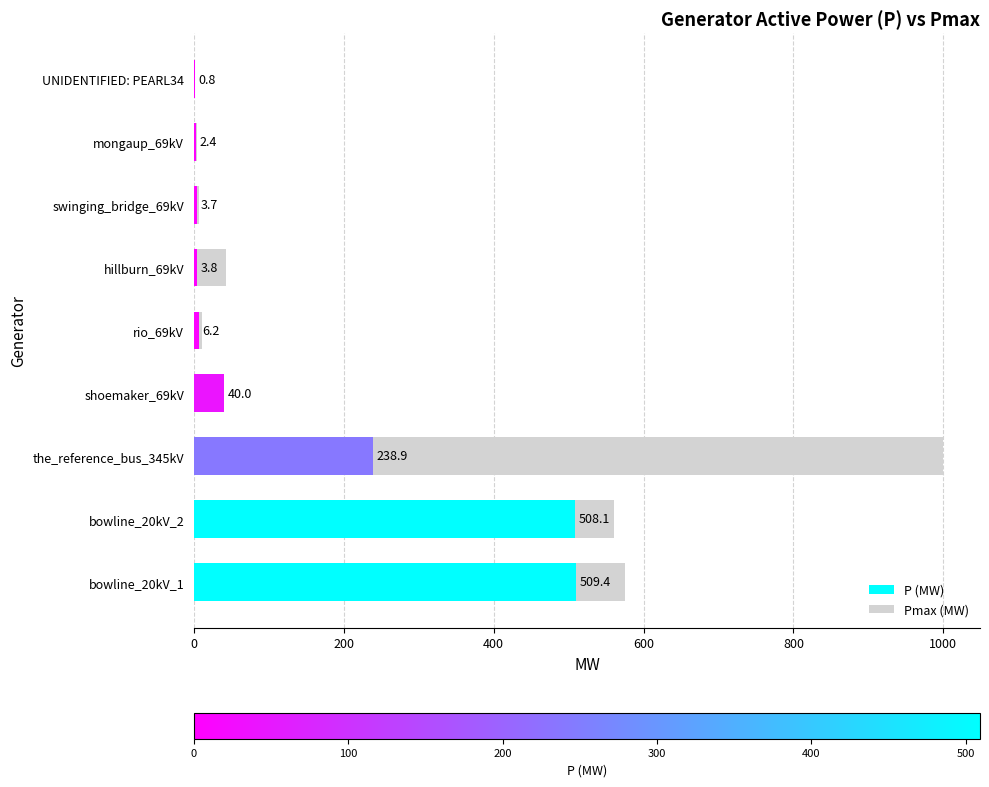

Which series changed the most between bowline_20kV_2 and shoemaker_69kV?

Pmax (MW)